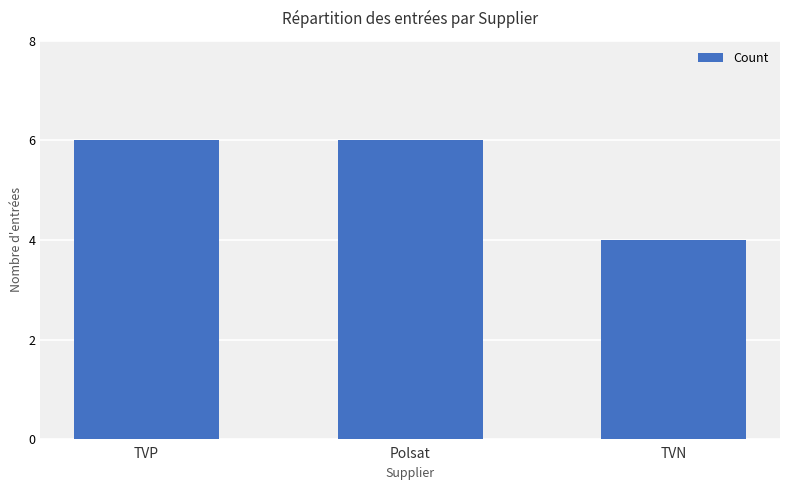

What is the label of the 1st bar from the left?

TVP